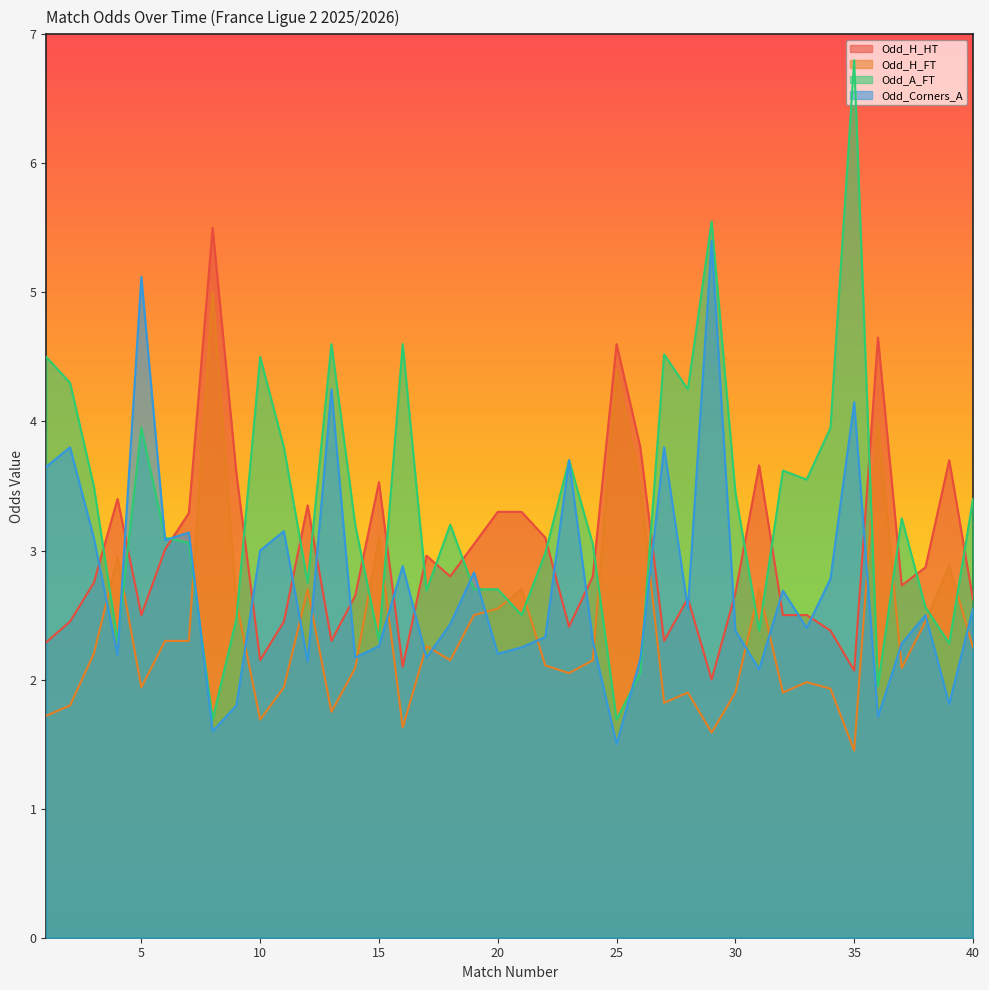

Which series has the largest total across all categories?

Odd_A_FT